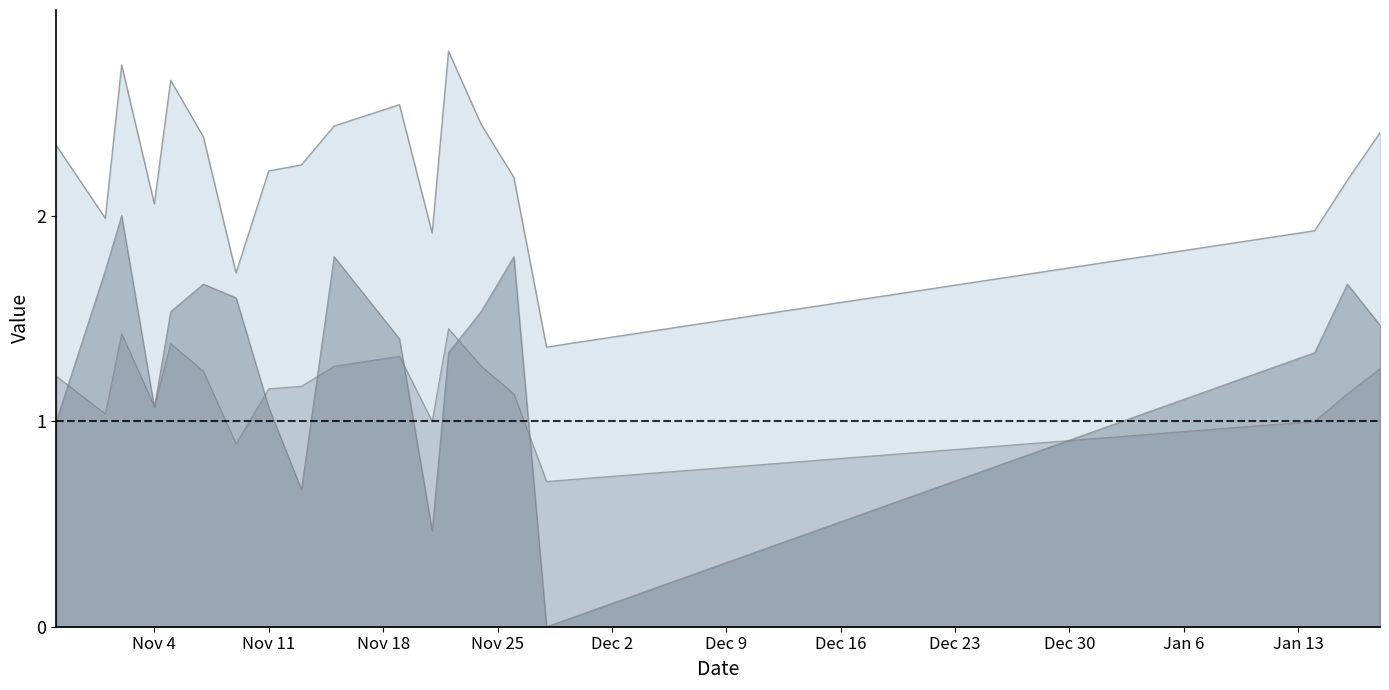

At which category does PTS reach its first local valley?

Nov 4